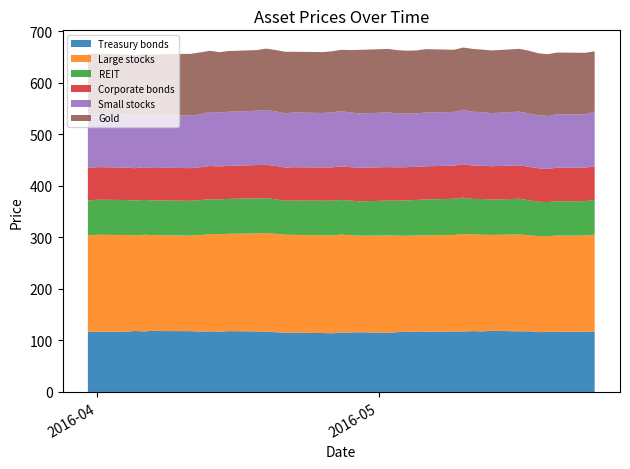

Reading right to left, extract all data points from this chart.

Treasury bonds: 2016-05-24=116.6	2016-05-23=117.1	2016-05-20=116.8	2016-05-19=116.7	2016-05-18=116.2	2016-05-17=117.9	2016-05-16=117.7	2016-05-13=118.7	2016-05-12=117.6	2016-05-11=118.1	2016-05-10=117.5	2016-05-09=117.5	2016-05-06=117.1	2016-05-05=117.6	2016-05-04=116.8	2016-05-03=116.2	2016-05-02=114.7	2016-04-29=115.9	2016-04-28=115.6	2016-04-27=115.1	2016-04-26=114.0	2016-04-25=114.5	2016-04-22=115.0	2016-04-21=115.3	2016-04-20=116.0	2016-04-19=117.3	2016-04-18=117.6	2016-04-15=118.1	2016-04-14=117.1	2016-04-13=117.7	2016-04-12=117.3	2016-04-11=118.1	2016-04-08=118.3	2016-04-07=119.0	2016-04-06=117.6	2016-04-05=118.4	2016-04-04=117.1	2016-04-01=117.1	2016-03-31=116.8
Large stocks: 2016-05-24=189.1	2016-05-23=186.7	2016-05-20=186.9	2016-05-19=185.7	2016-05-18=186.4	2016-05-17=186.3	2016-05-16=188.1	2016-05-13=186.3	2016-05-12=187.9	2016-05-11=187.8	2016-05-10=189.6	2016-05-09=187.3	2016-05-06=187.1	2016-05-05=186.4	2016-05-04=186.5	2016-05-03=187.5	2016-05-02=189.2	2016-04-29=187.7	2016-04-28=188.7	2016-04-27=190.4	2016-04-26=190.0	2016-04-25=189.8	2016-04-22=190.1	2016-04-21=190.1	2016-04-20=191.1	2016-04-19=190.9	2016-04-18=190.3	2016-04-15=189.0	2016-04-14=189.2	2016-04-13=189.2	2016-04-12=187.3	2016-04-11=185.6	2016-04-08=186.0	2016-04-07=185.5	2016-04-06=187.8	2016-04-05=185.7	2016-04-04=187.6	2016-04-01=188.2	2016-03-31=186.9
REIT: 2016-05-24=67.6	2016-05-23=66.8	2016-05-20=66.8	2016-05-19=66.2	2016-05-18=67.0	2016-05-17=68.0	2016-05-16=69.3	2016-05-13=68.7	2016-05-12=69.3	2016-05-11=68.9	2016-05-10=70.4	2016-05-09=70.4	2016-05-06=69.6	2016-05-05=68.9	2016-05-04=68.7	2016-05-03=67.7	2016-05-02=67.6	2016-04-29=66.6	2016-04-28=67.2	2016-04-27=67.3	2016-04-26=67.4	2016-04-25=67.1	2016-04-22=66.6	2016-04-21=65.9	2016-04-20=67.0	2016-04-19=68.2	2016-04-18=68.2	2016-04-15=67.8	2016-04-14=67.3	2016-04-13=67.7	2016-04-12=68.0	2016-04-11=67.5	2016-04-08=67.7	2016-04-07=67.3	2016-04-06=67.7	2016-04-05=67.6	2016-04-04=68.0	2016-04-01=68.1	2016-03-31=68.2
Corporate bonds: 2016-05-24=65.3	2016-05-23=64.9	2016-05-20=64.9	2016-05-19=64.7	2016-05-18=64.9	2016-05-17=64.8	2016-05-16=65.0	2016-05-13=64.6	2016-05-12=64.9	2016-05-11=64.8	2016-05-10=64.9	2016-05-09=64.3	2016-05-06=64.4	2016-05-05=64.5	2016-05-04=64.5	2016-05-03=64.8	2016-05-02=65.2	2016-04-29=65.2	2016-04-28=65.1	2016-04-27=65.2	2016-04-26=64.8	2016-04-25=64.6	2016-04-22=64.8	2016-04-21=64.7	2016-04-20=64.9	2016-04-19=64.7	2016-04-18=64.5	2016-04-15=64.1	2016-04-14=64.2	2016-04-13=64.2	2016-04-12=63.8	2016-04-11=63.4	2016-04-08=63.3	2016-04-07=63.1	2016-04-06=63.4	2016-04-05=62.8	2016-04-04=63.1	2016-04-01=63.2	2016-03-31=63.2
Small stocks: 2016-05-24=105.7	2016-05-23=103.9	2016-05-20=104.0	2016-05-19=102.6	2016-05-18=103.2	2016-05-17=103.2	2016-05-16=104.3	2016-05-13=103.2	2016-05-12=103.9	2016-05-11=104.4	2016-05-10=105.5	2016-05-09=104.4	2016-05-06=104.2	2016-05-05=103.7	2016-05-04=104.0	2016-05-03=104.6	2016-05-02=106.2	2016-04-29=105.4	2016-04-28=106.1	2016-04-27=107.3	2016-04-26=106.7	2016-04-25=105.8	2016-04-22=106.3	2016-04-21=105.3	2016-04-20=106.1	2016-04-19=106.0	2016-04-18=105.6	2016-04-15=105.1	2016-04-14=104.8	2016-04-13=105.0	2016-04-12=103.0	2016-04-11=102.0	2016-04-08=102.2	2016-04-07=101.7	2016-04-06=103.0	2016-04-05=101.8	2016-04-04=103.0	2016-04-01=103.8	2016-03-31=103.6
Gold: 2016-05-24=117.3	2016-05-23=119.4	2016-05-20=119.7	2016-05-19=119.9	2016-05-18=120.1	2016-05-17=122.2	2016-05-16=121.8	2016-05-13=121.7	2016-05-12=121.2	2016-05-11=122.1	2016-05-10=121.0	2016-05-09=120.7	2016-05-06=123.2	2016-05-05=122.1	2016-05-04=122.2	2016-05-03=123.0	2016-05-02=123.2	2016-04-29=123.7	2016-04-28=121.3	2016-04-27=119.0	2016-04-26=118.7	2016-04-25=118.2	2016-04-22=117.9	2016-04-21=119.4	2016-04-20=119.0	2016-04-19=119.6	2016-04-18=117.7	2016-04-15=117.9	2016-04-14=117.1	2016-04-13=118.8	2016-04-12=120.1	2016-04-11=120.0	2016-04-08=118.4	2016-04-07=118.6	2016-04-06=116.9	2016-04-05=117.7	2016-04-04=116.2	2016-04-01=116.9	2016-03-31=117.6